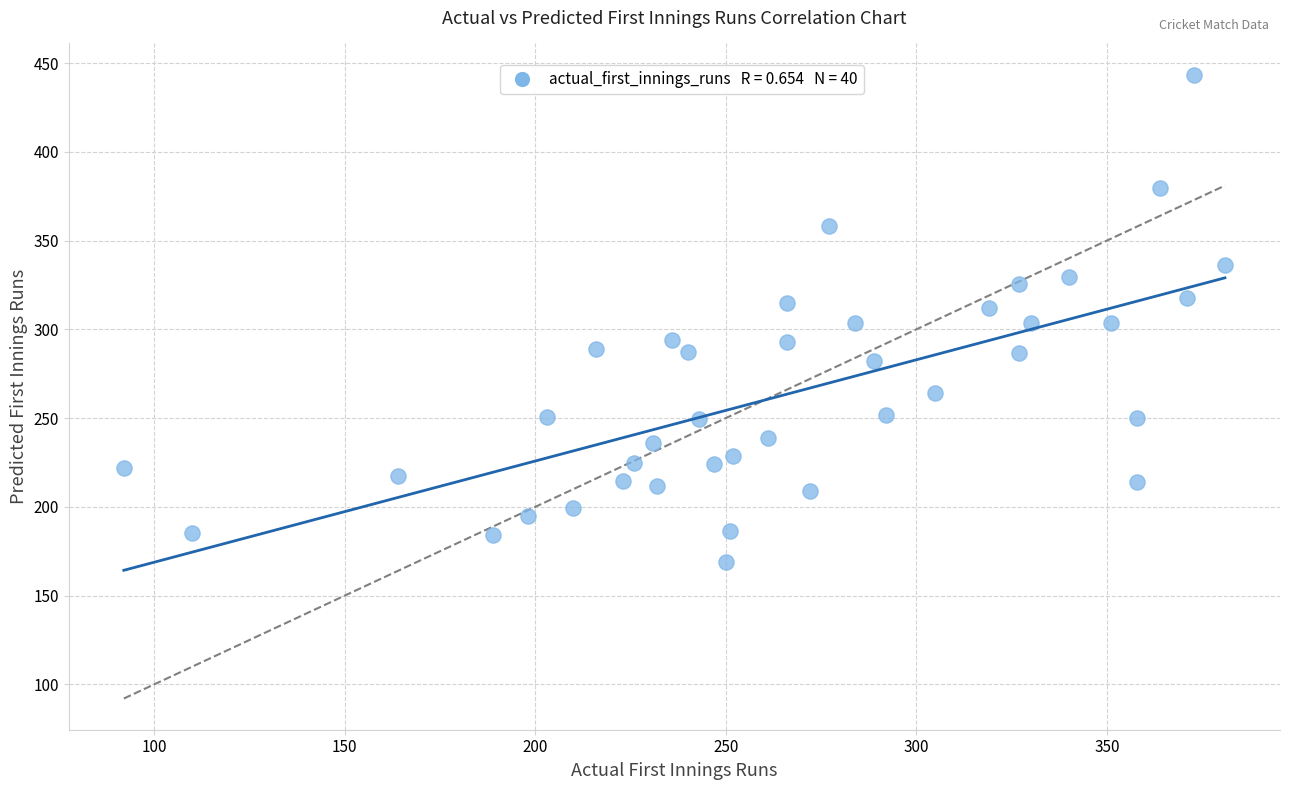

What is the range of X values (max minus min)?

289.0